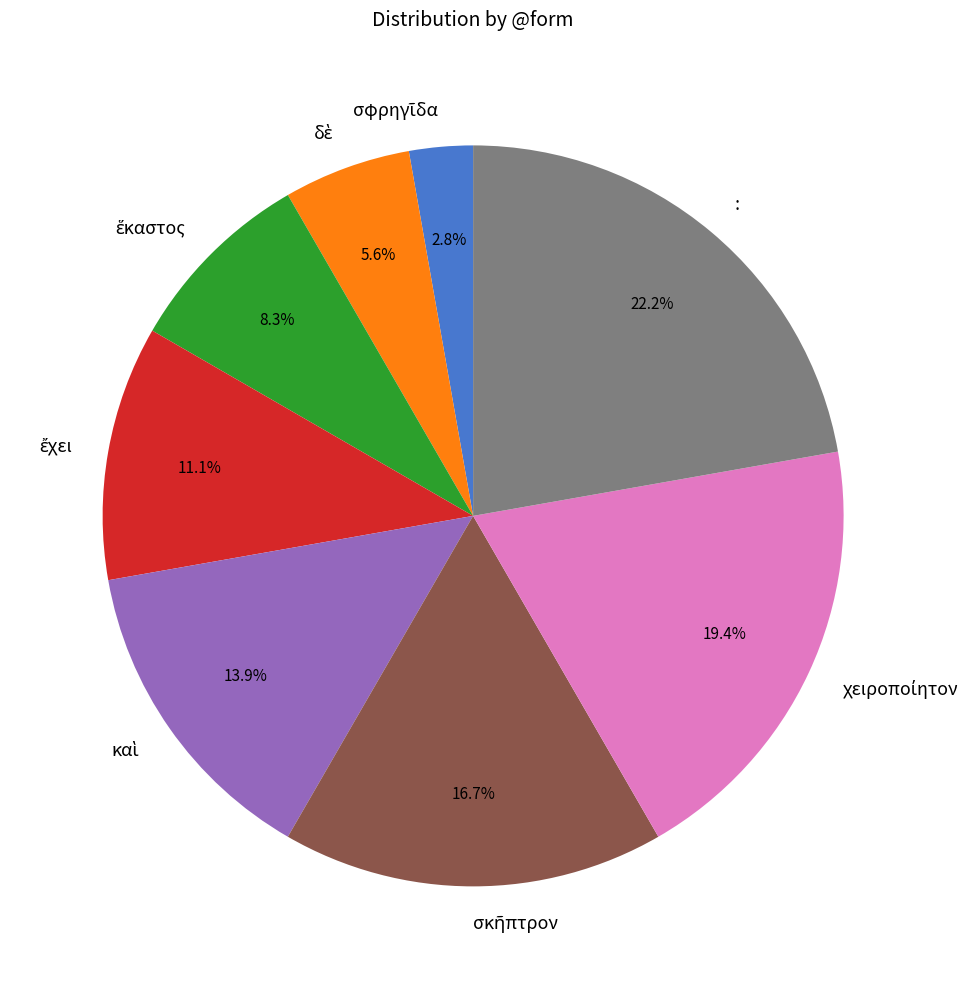

Does : account for over 50% of the chart?

No